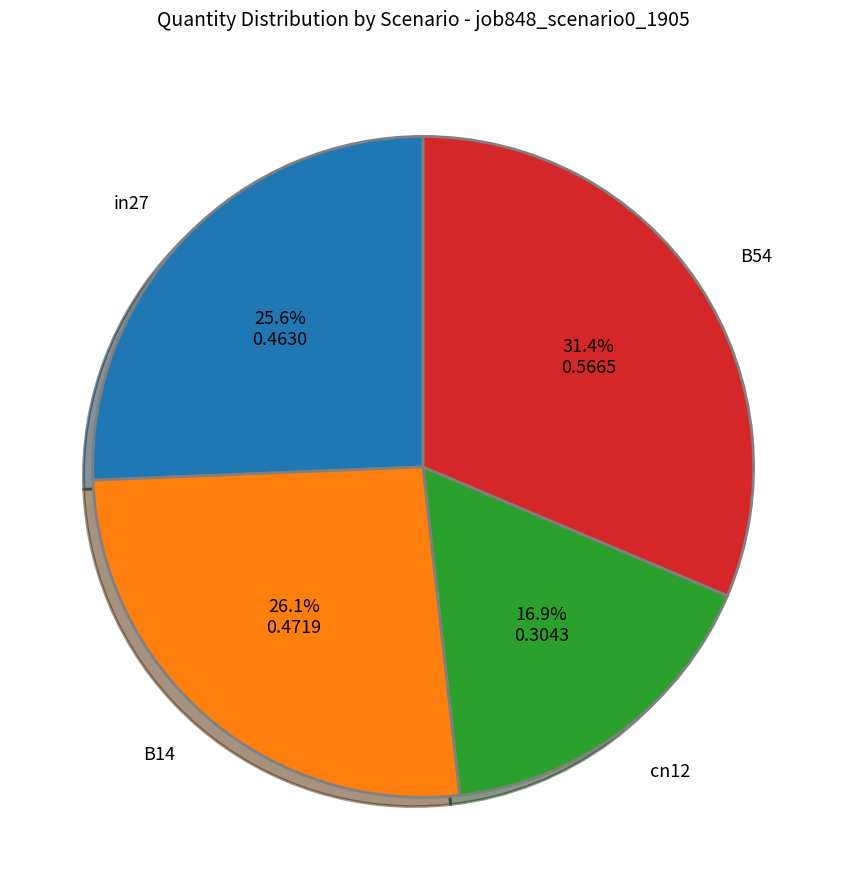

Which has a higher value, B54 or cn12?

B54